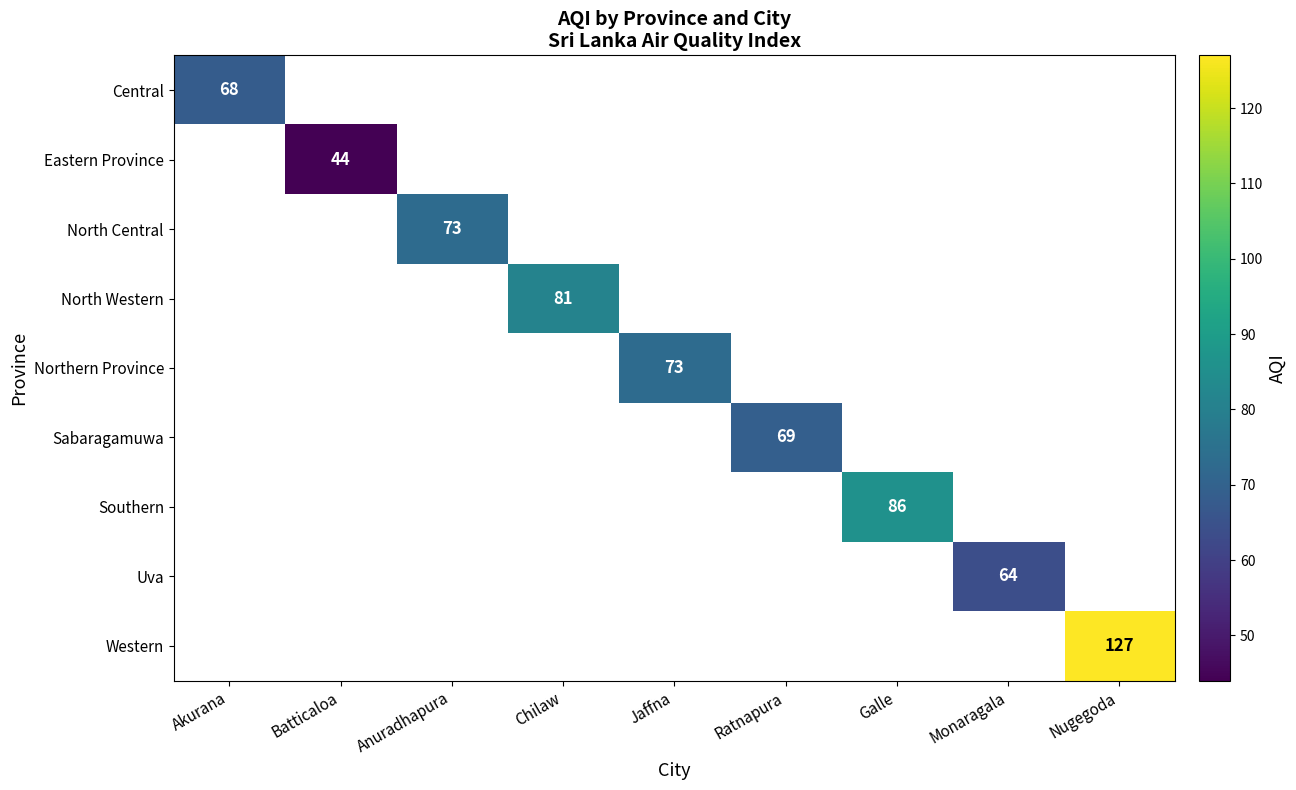

Which category has the highest value across all series?

Nugegoda